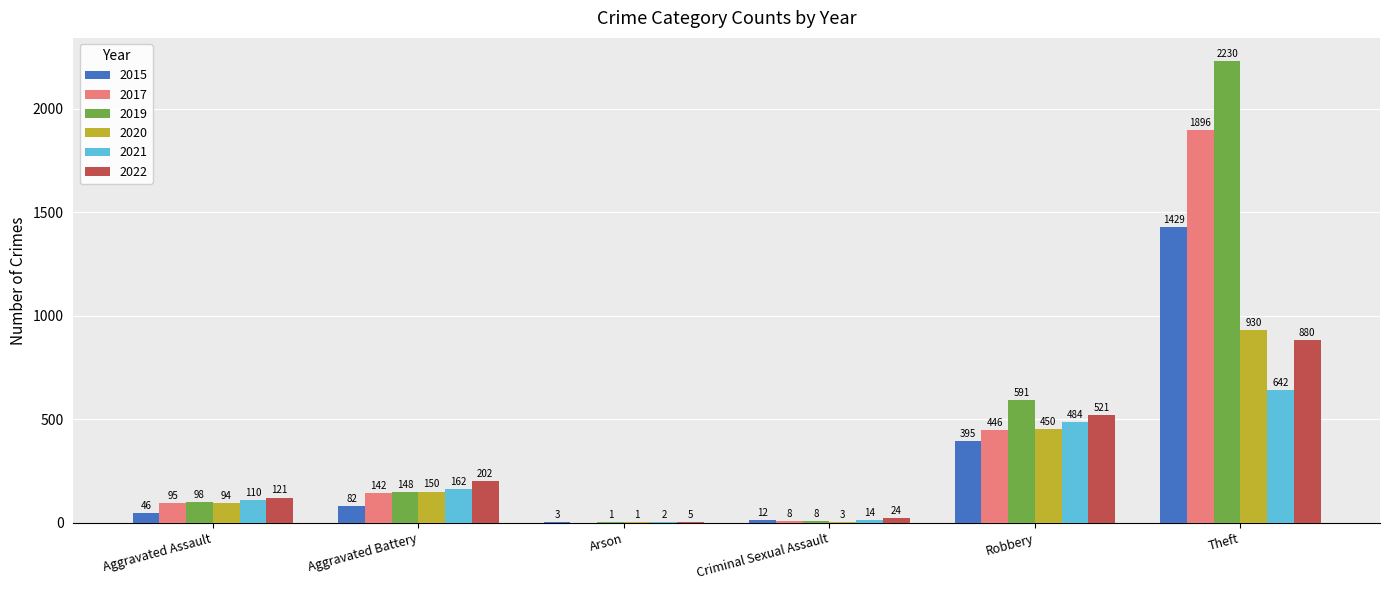

Is the value of 2019 at Robbery greater than the value of 2017 at Arson?

Yes